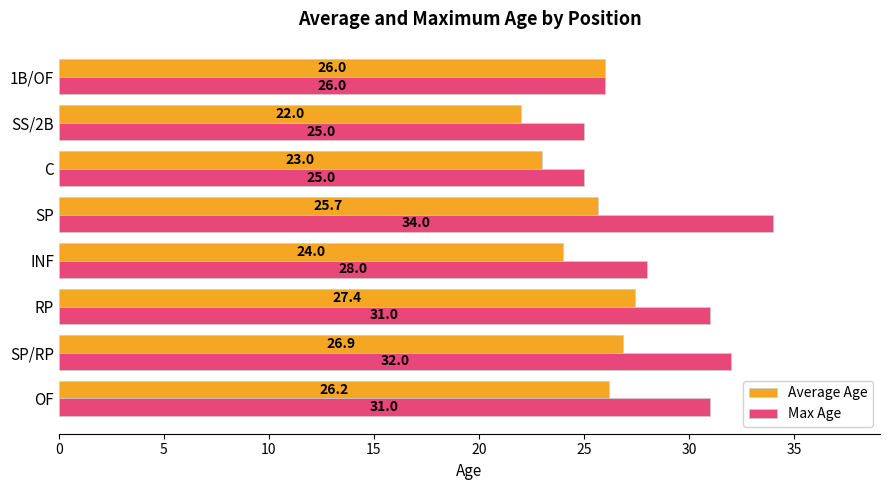

The value of Average Age at 1B/OF is 26.0. True or false?

True